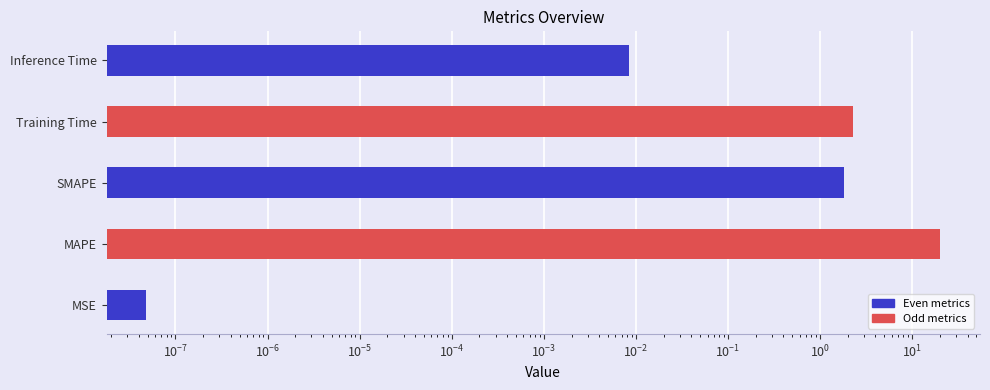

What is the change in value from SMAPE to Inference Time?

-1.8